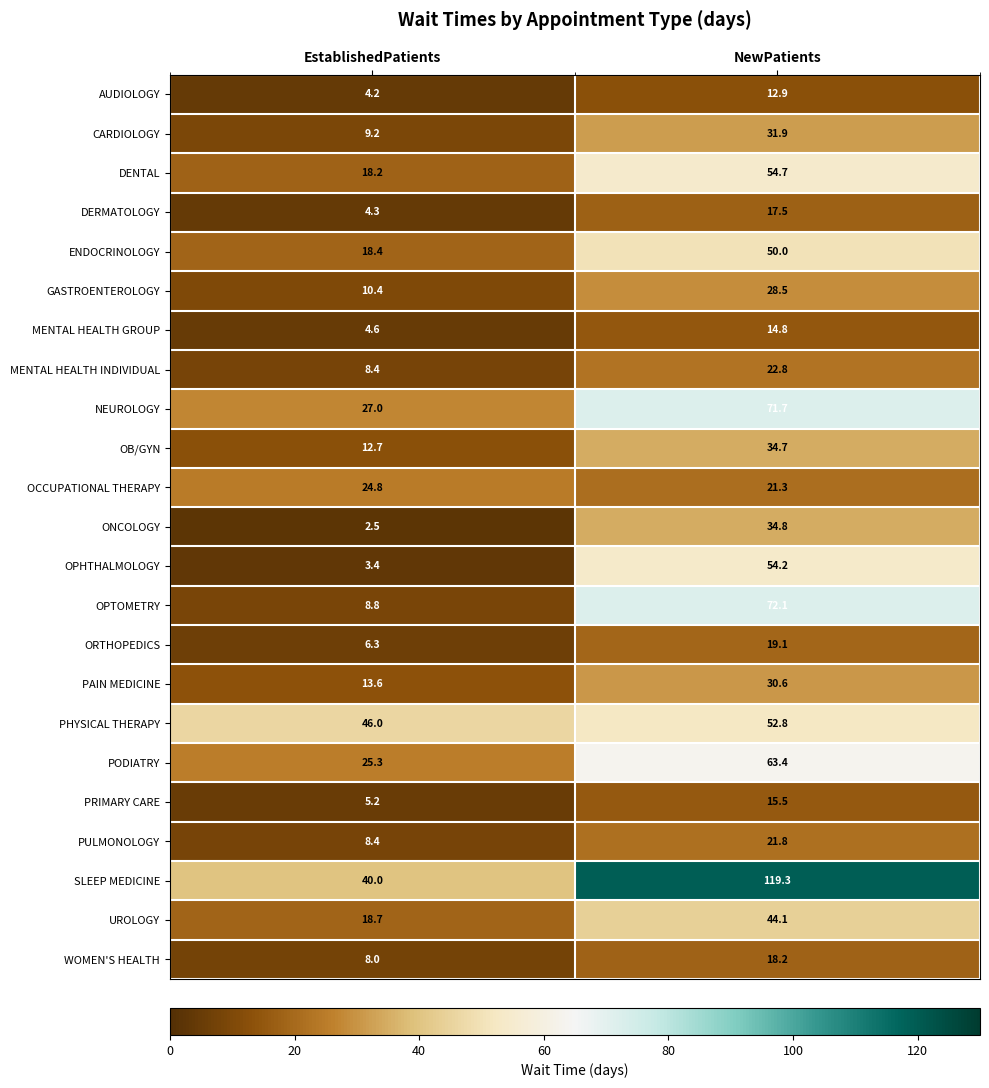

Rank the categories by PODIATRY value from lowest to highest.

EstablishedPatients, NewPatients